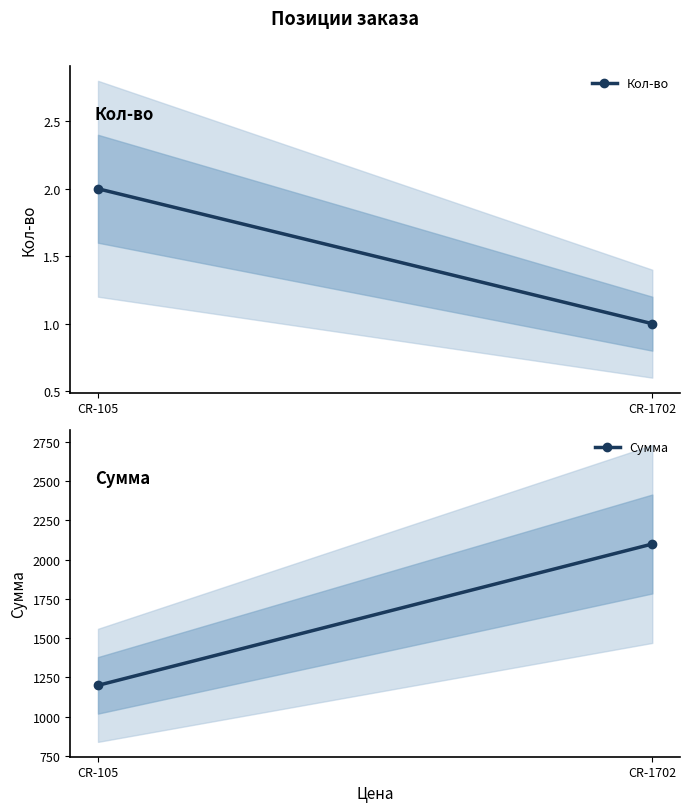

What is the maximum value shown in the chart?

2100